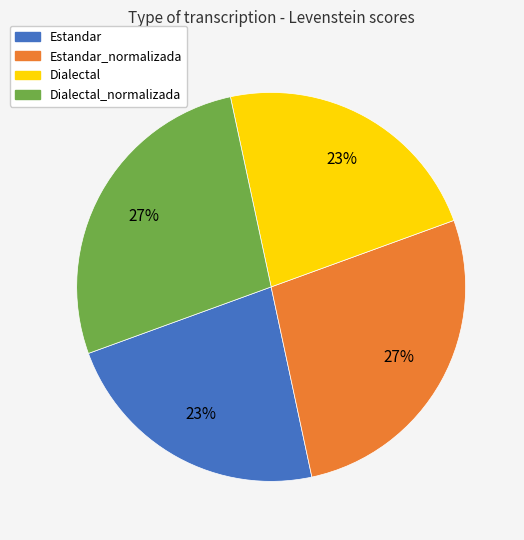

How many slices are in this pie chart?

4